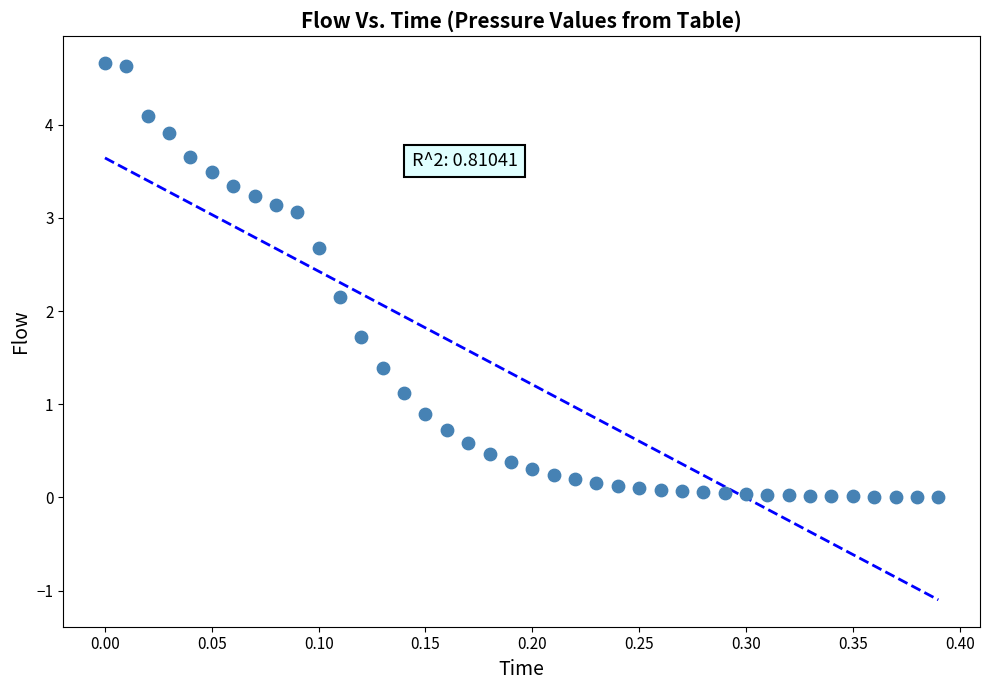

What Y value in the scatter plot is closest to 2?

2.2